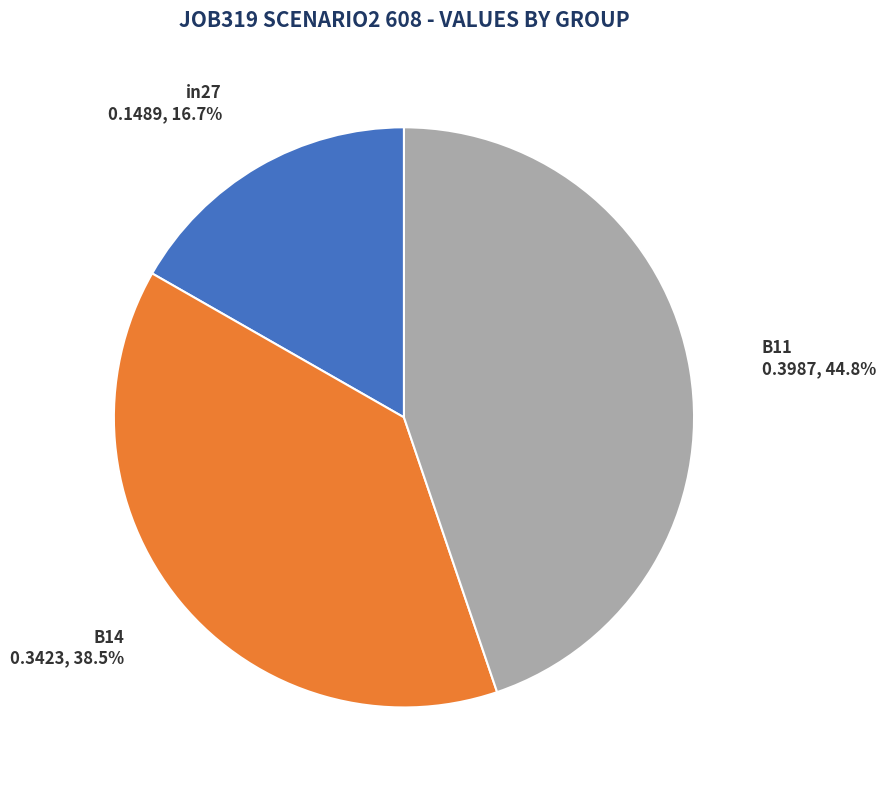

To the nearest percent, what percentage of the pie is in27?

17%